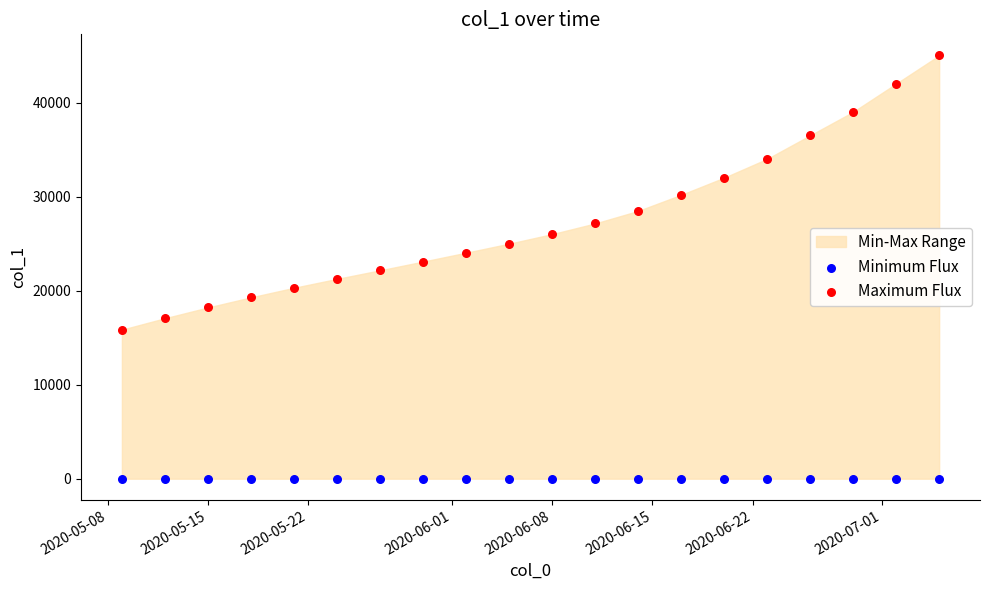

Which series contains the lowest Y value?

Minimum Flux